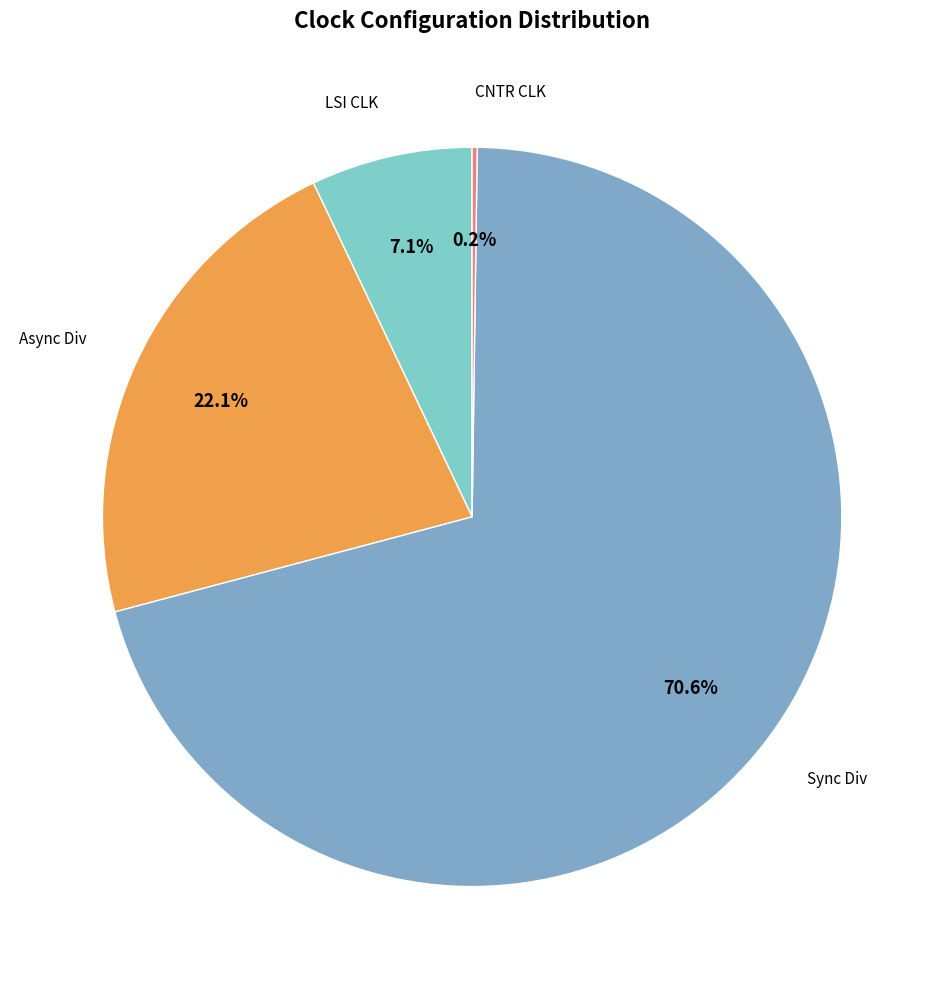

Is there a majority slice in this chart?

Yes